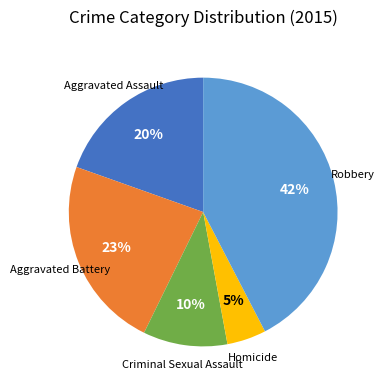

Is there any slice that represents more than half of the pie?

No